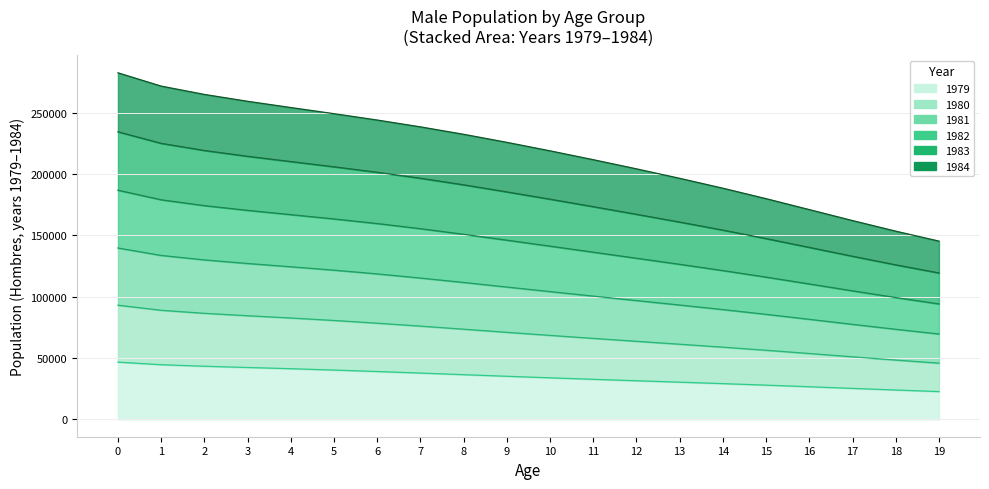

Rank the categories by 1982 value from highest to lowest.

0, 1, 2, 3, 4, 5, 6, 7, 8, 9, 10, 11, 12, 13, 14, 15, 16, 17, 18, 19